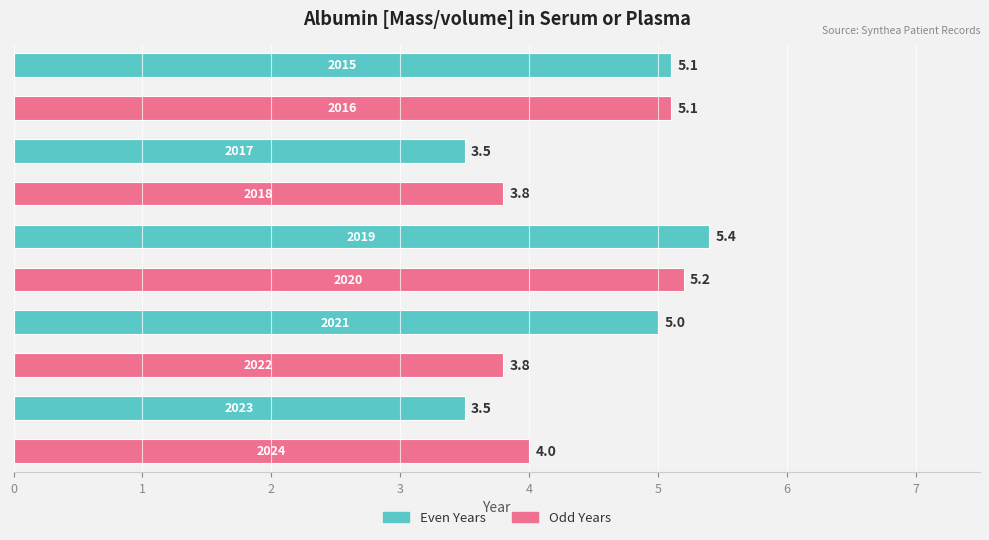

Reading top to bottom, extract all data points from this chart.

5.1	5.1	3.5	3.8	5.4	5.2	5.0	3.8	3.5	4.0